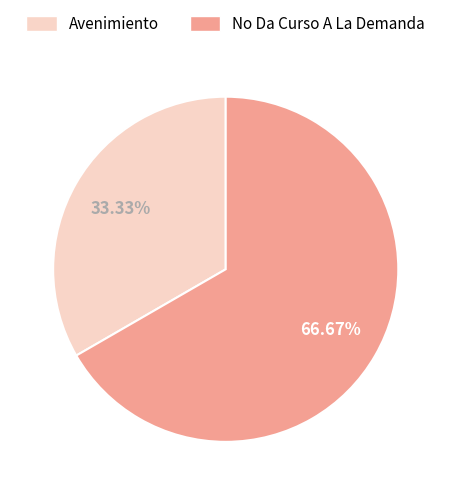

Which category has the biggest portion of the pie?

No Da Curso A La Demanda